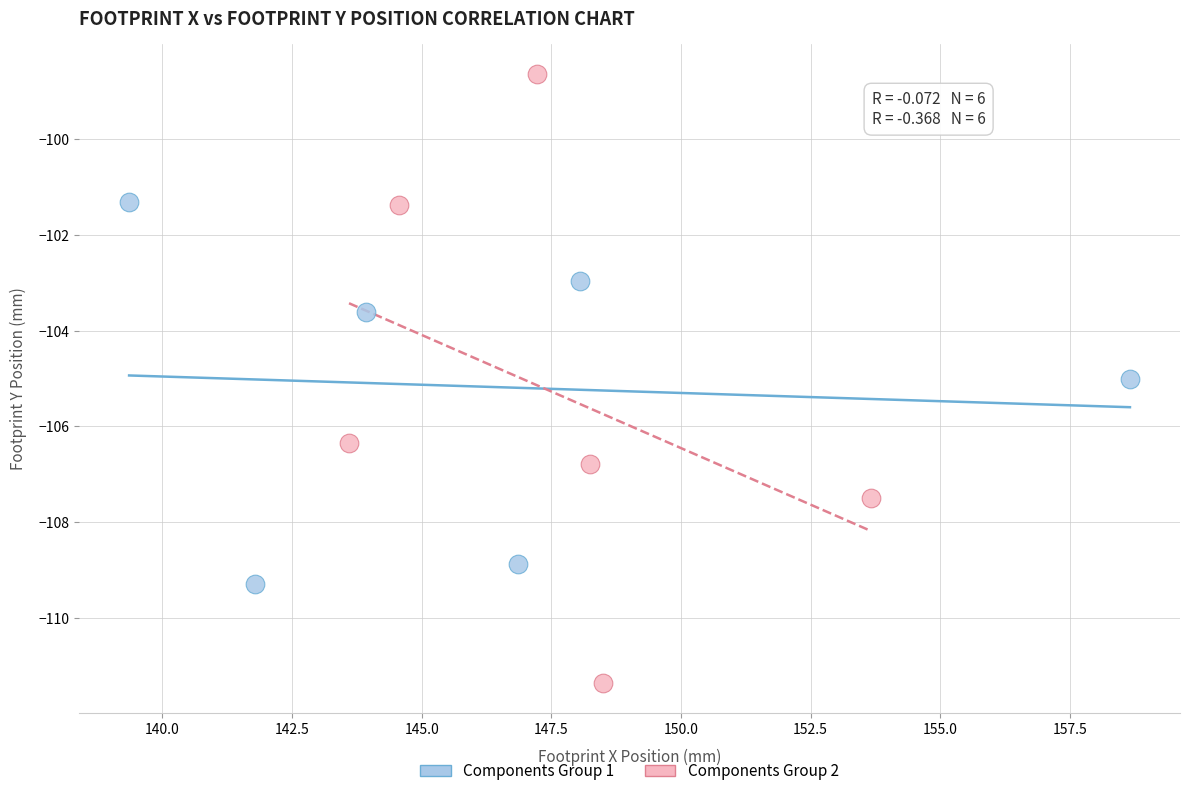

Which series reaches the minimum Y coordinate?

Components Group 2